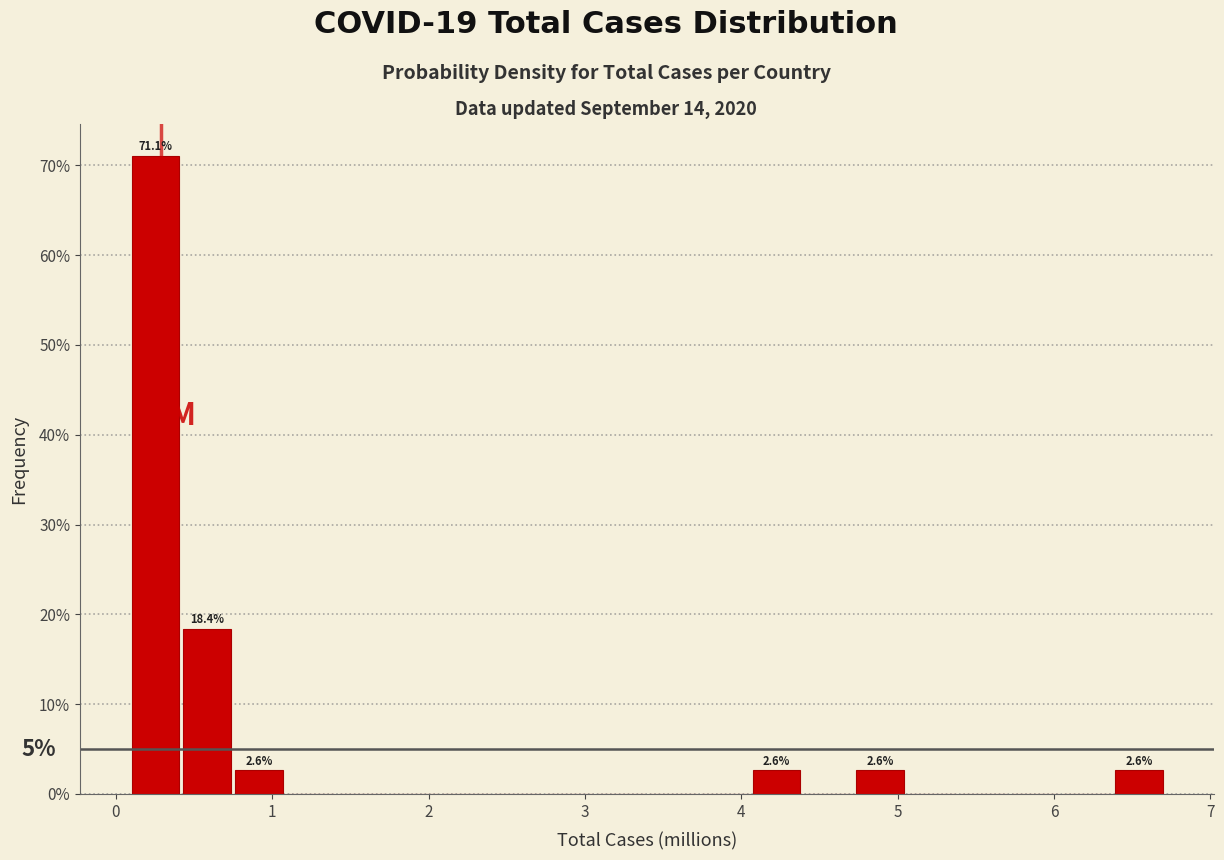

Around what value on the x-axis is the tallest bar? Give the approximate position of its centre, as read against the axis.

0.3